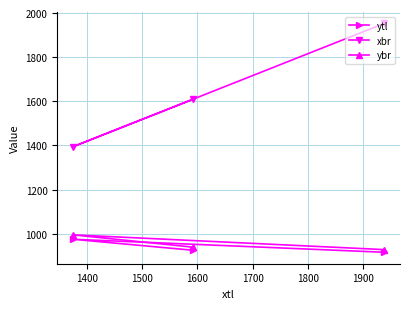

What is the average value of the ybr series?

954